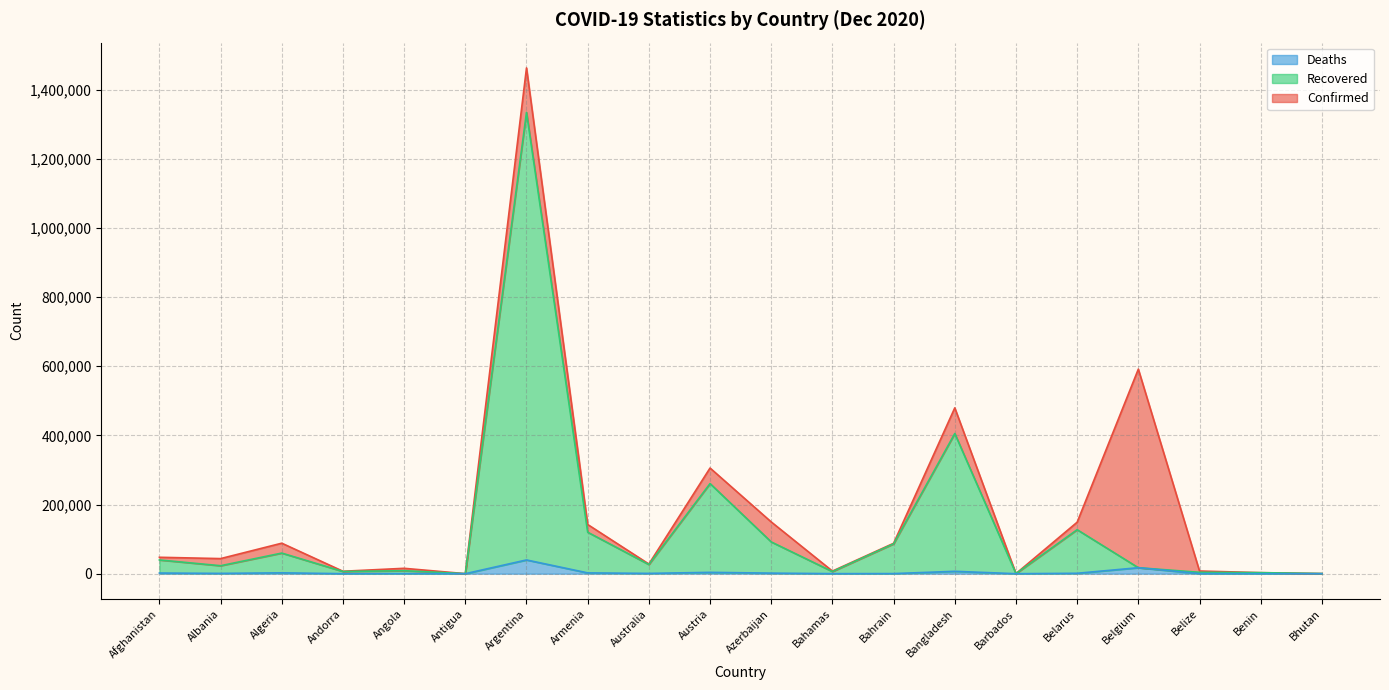

How many interior local peaks does the Recovered series have?

6